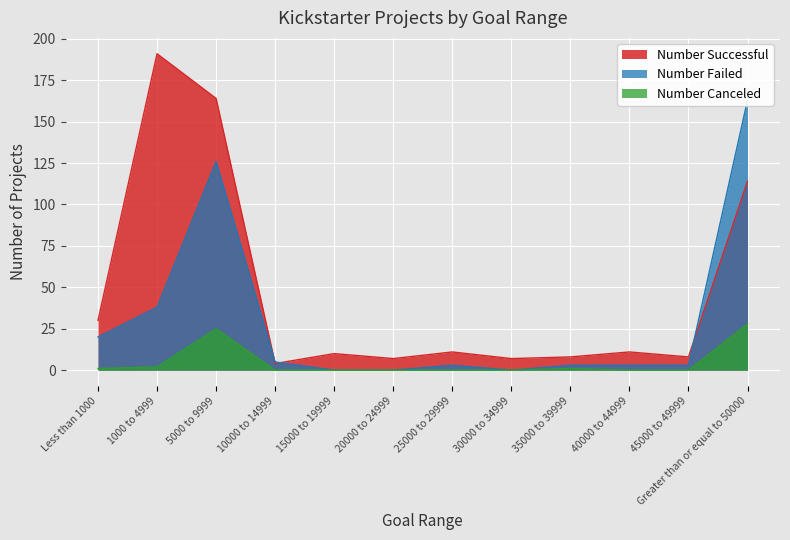

What is the minimum value for Number Successful?

4